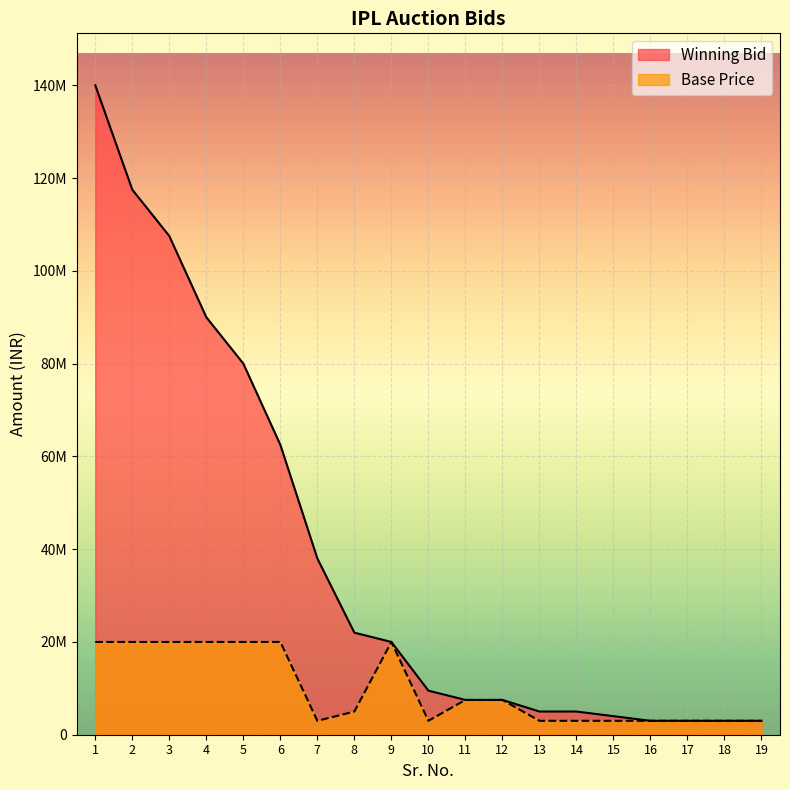

What value does the Winning Bid series have at 14?

5000000